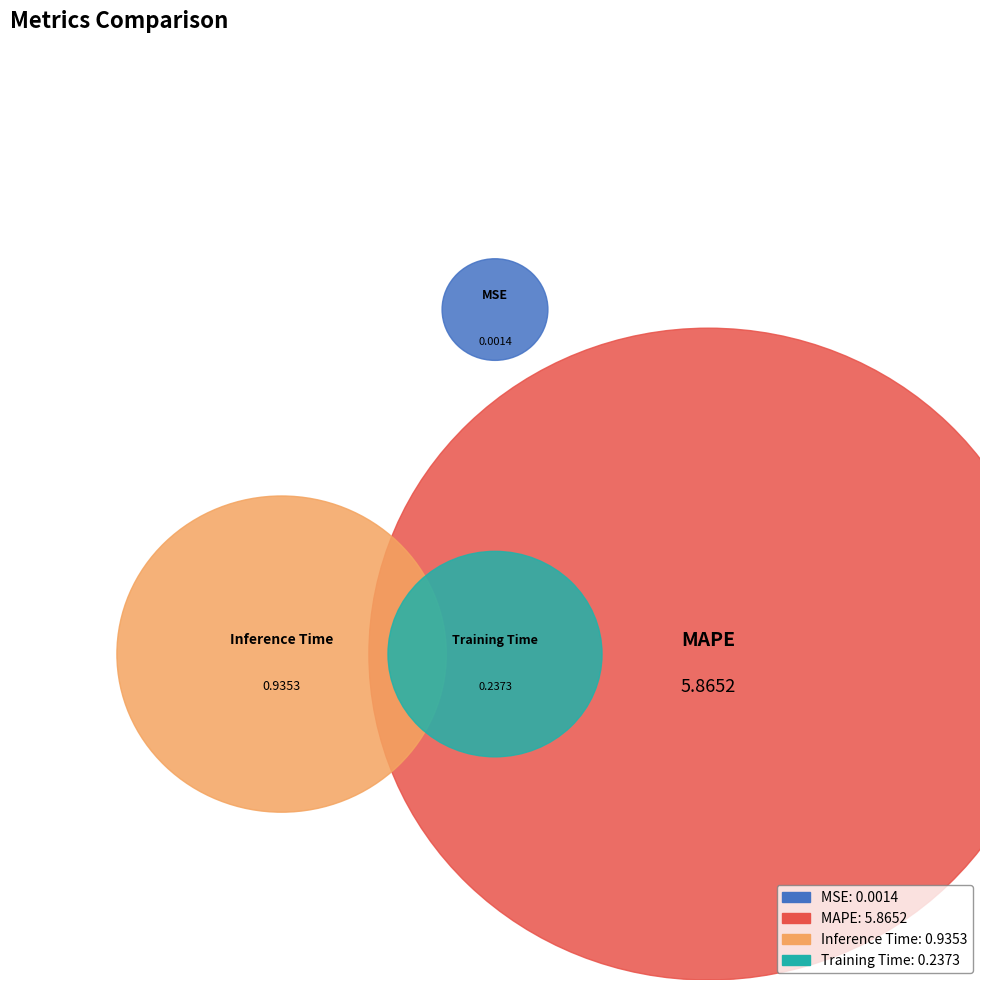

Is the sum of MSE and Inference Time greater than half?

No